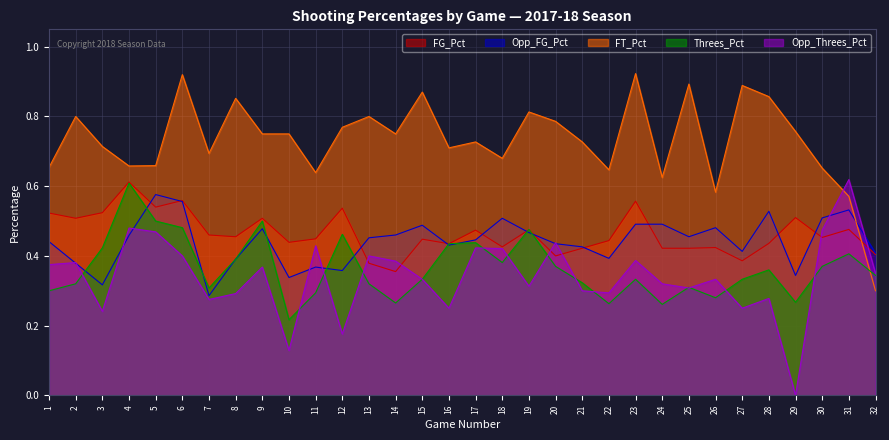

After their last crossing, which series has the higher values: FT_Pct or Opp_FG_Pct?

Opp_FG_Pct